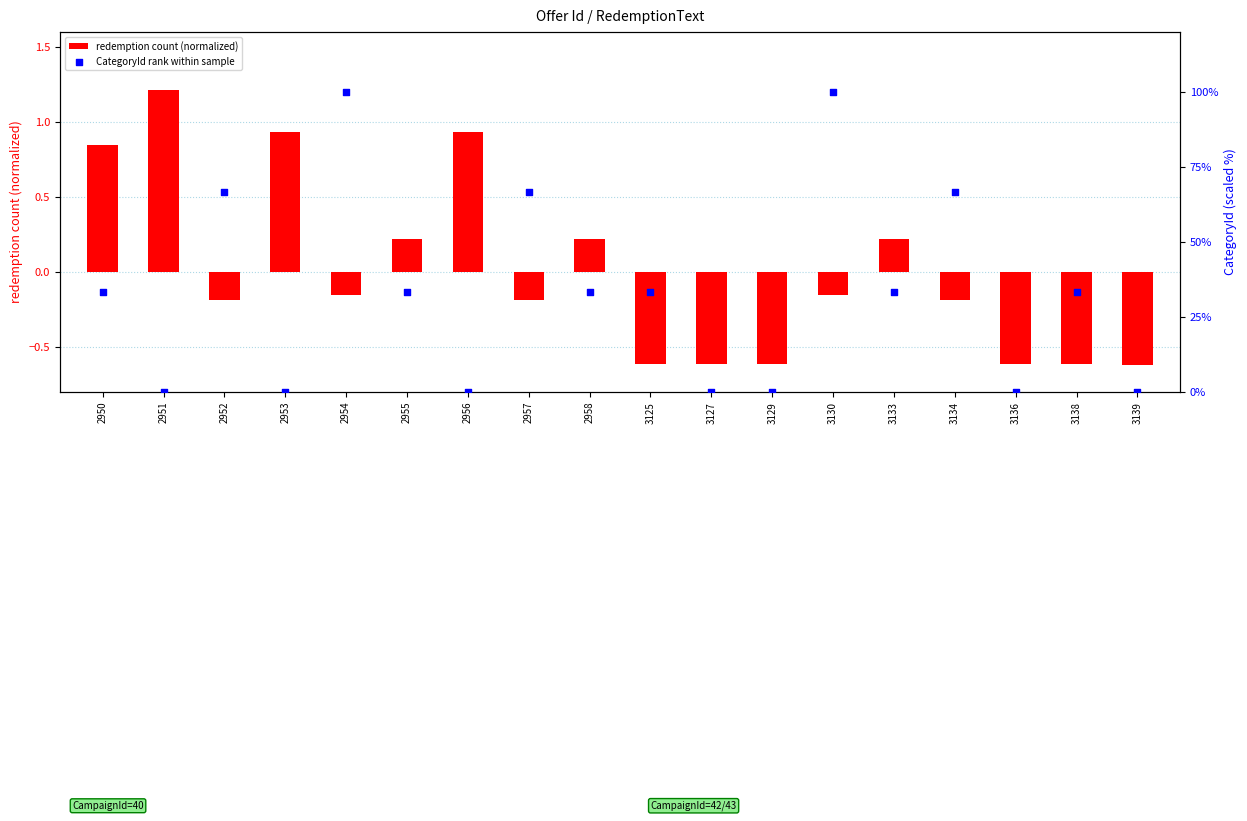

Is the value of CategoryId rank within sample at 2950 greater than the value of redemption count (normalized) at 2956?

Yes